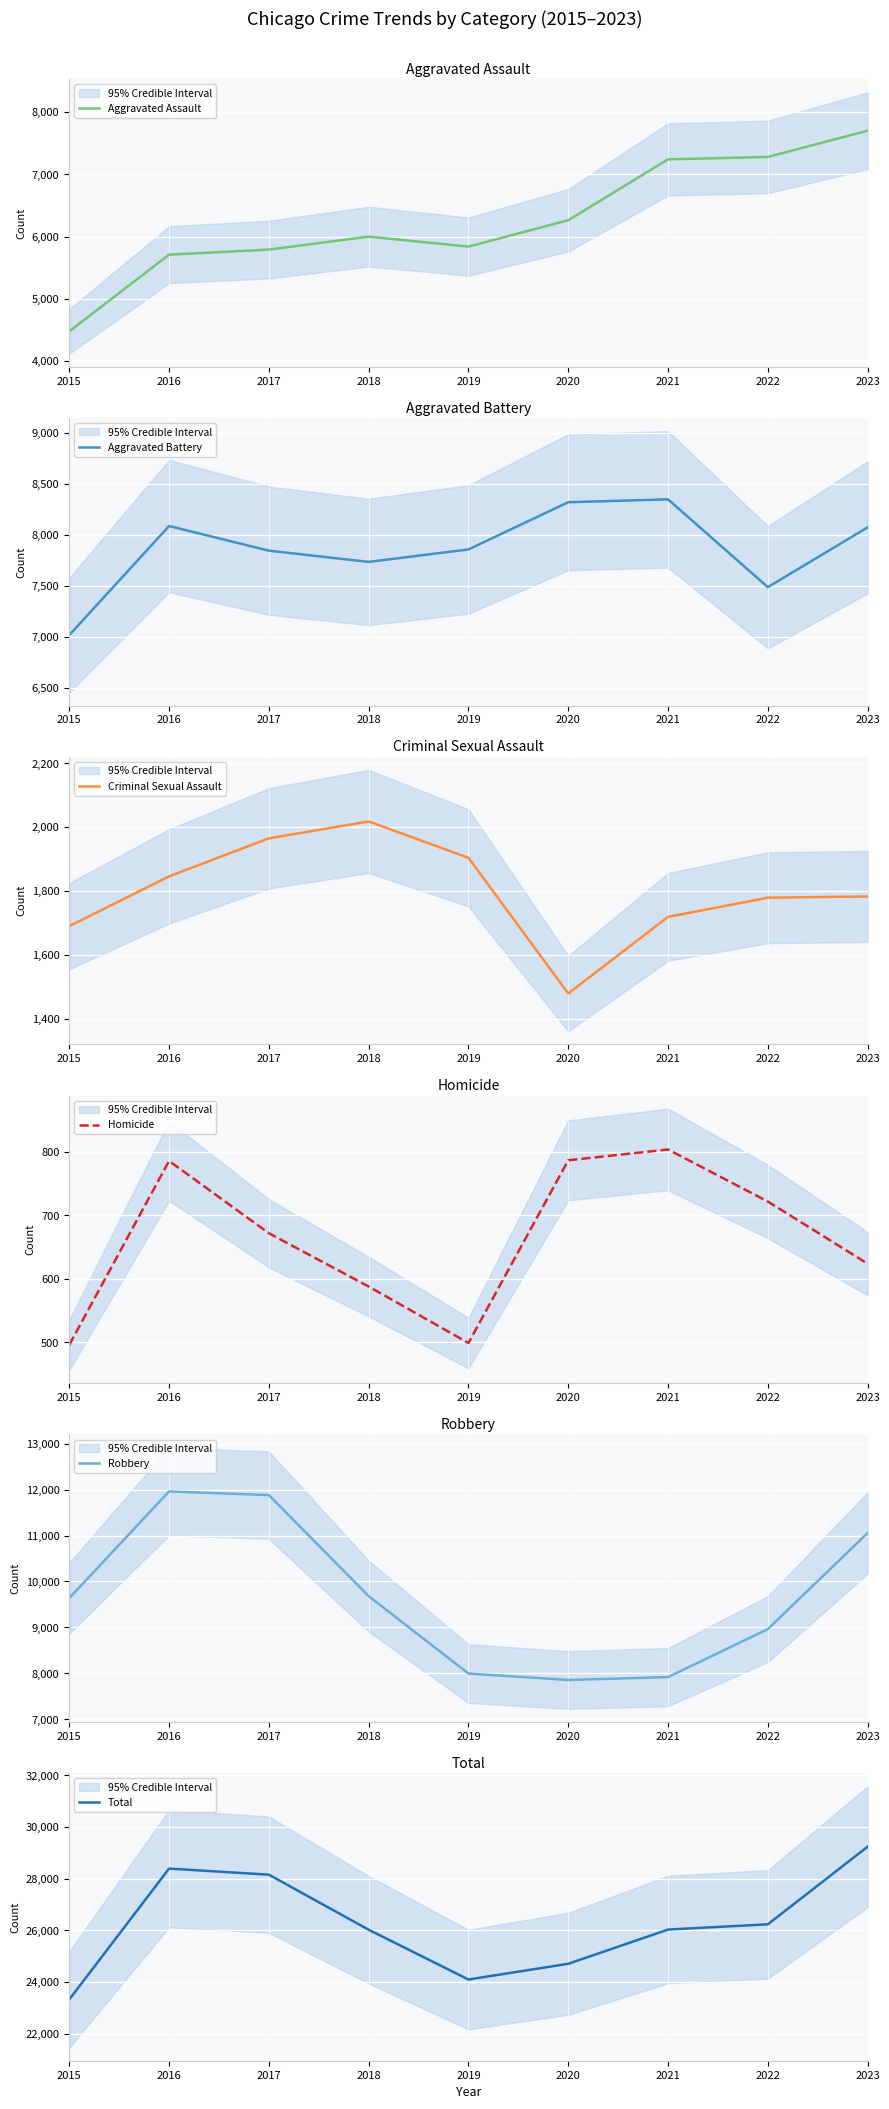

At 2020, list the series in order from smallest to largest.

Homicide, Criminal Sexual Assault, Aggravated Assault, Robbery, Aggravated Battery, Total